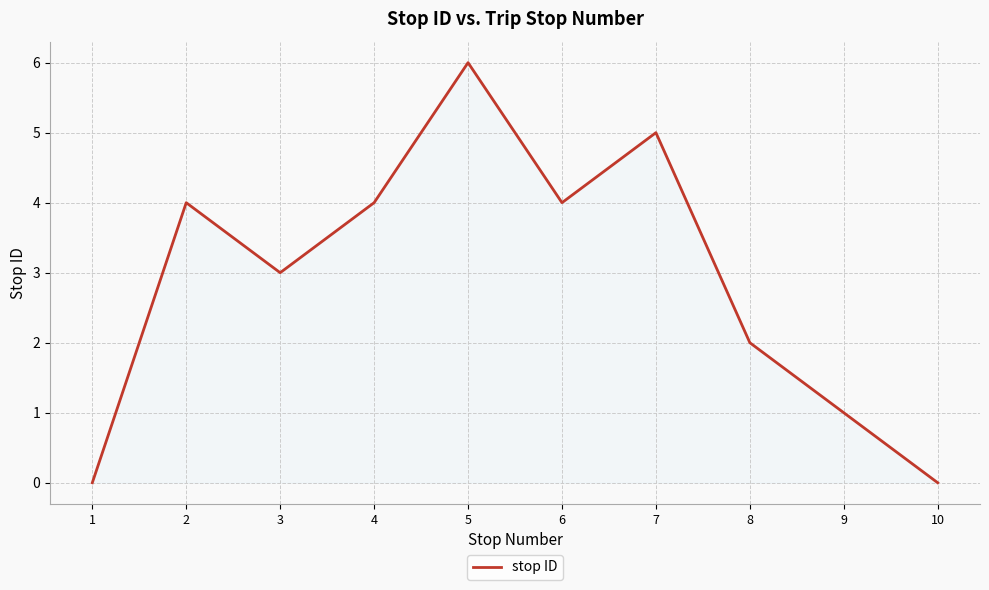

How many values are below 4?

5